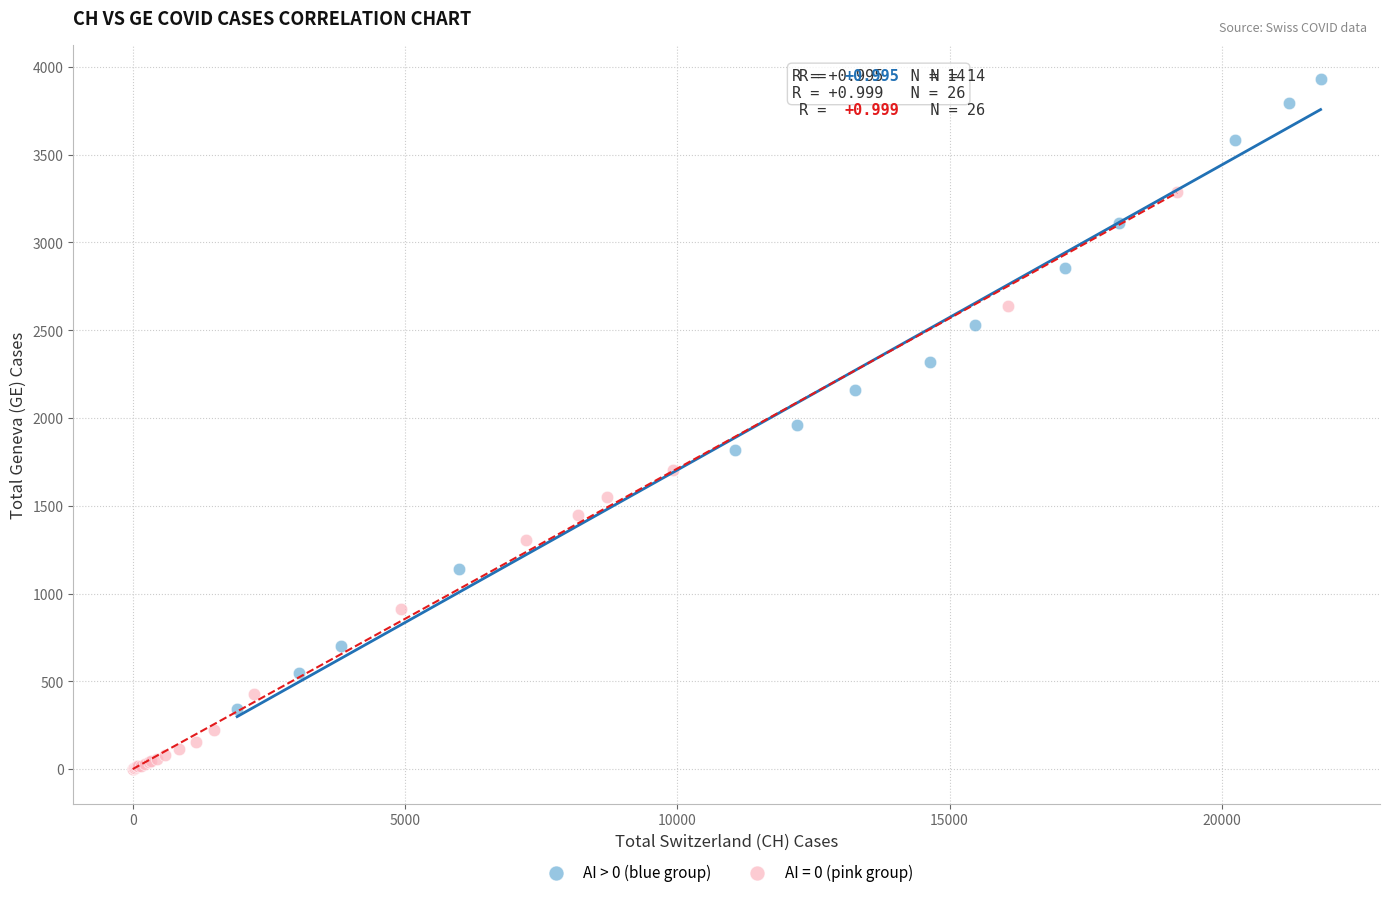

Which series contains the lowest Y value?

AI = 0 (pink group)